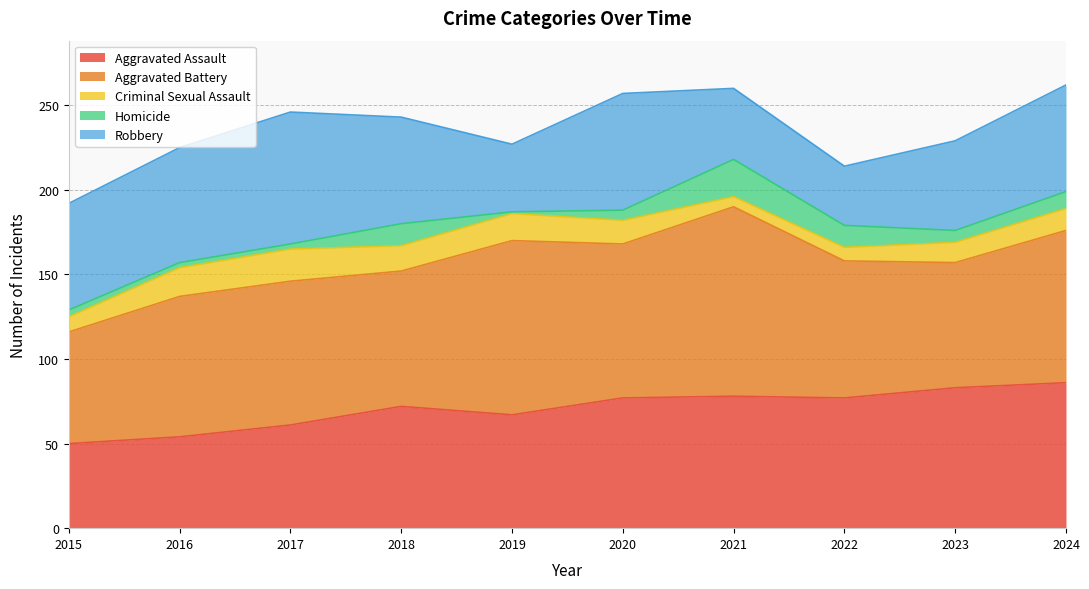

At 2017, list the series in order from smallest to largest.

Homicide, Criminal Sexual Assault, Aggravated Assault, Robbery, Aggravated Battery